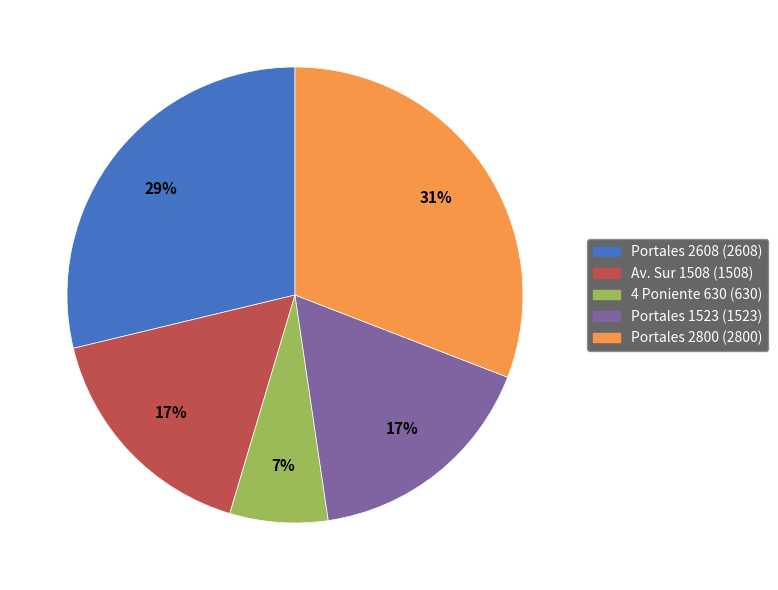

To the nearest percent, what portion does Av. Sur 1508 represent?

17%